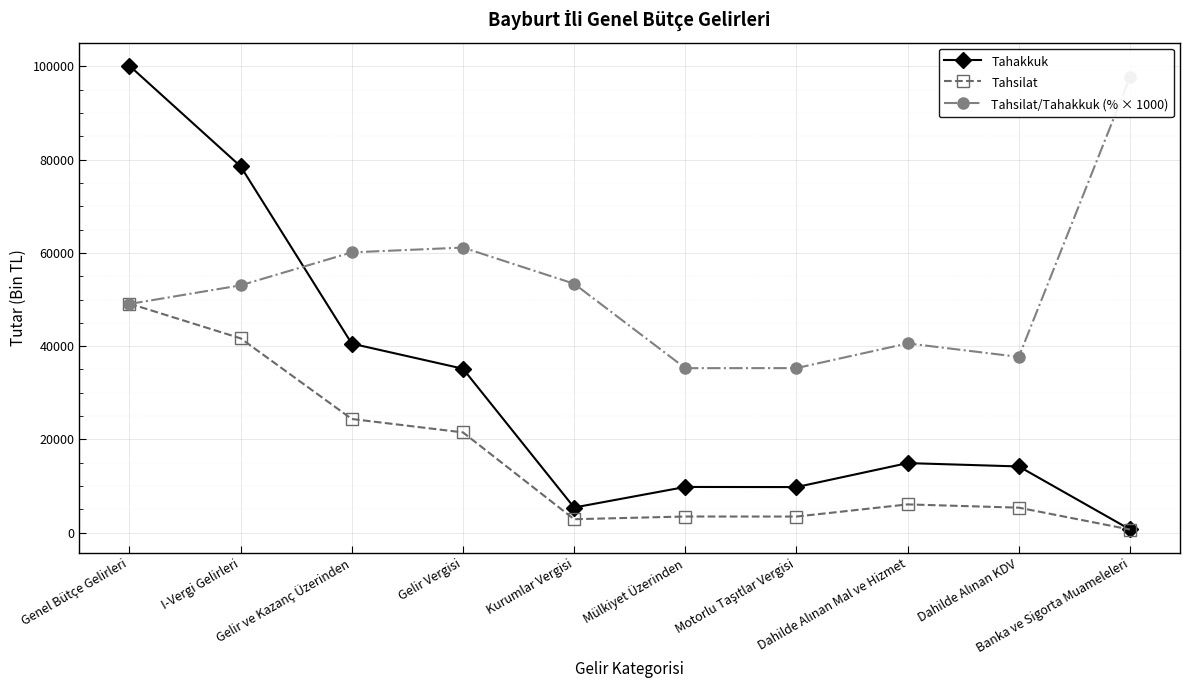

Where is Tahakkuk nearest to the value 50416?

Gelir ve Kazanç Üzerinden